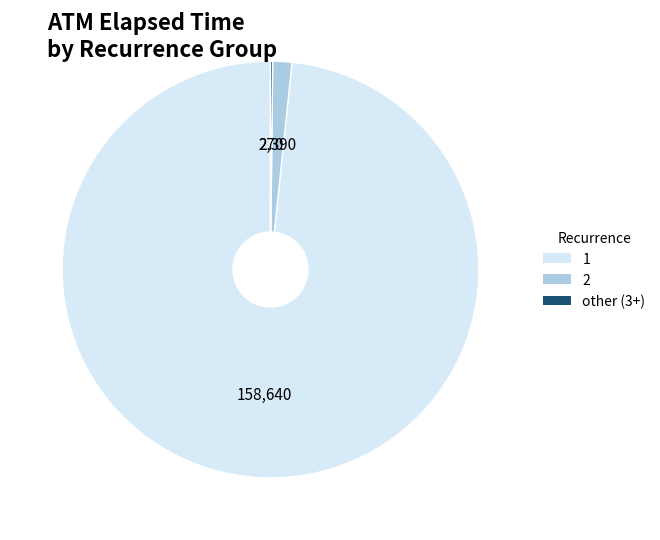

Is there a majority slice in this chart?

Yes